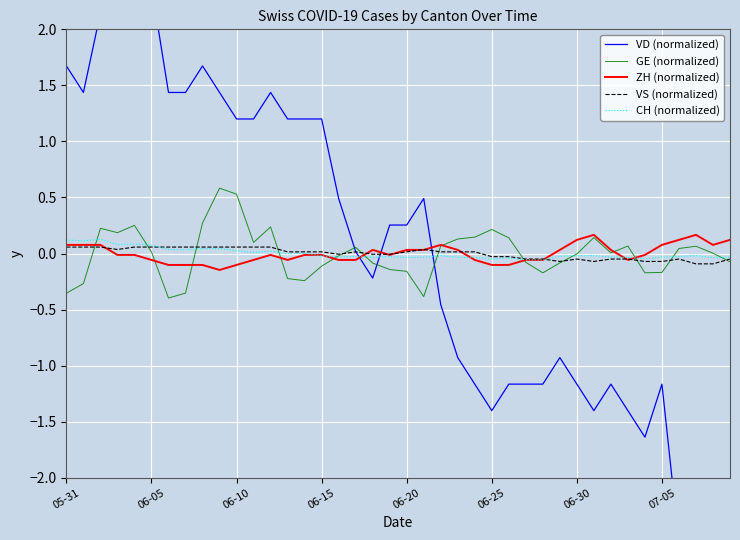

In VD (normalized), how many points are higher than both neighbors (excluding endpoints)?

7